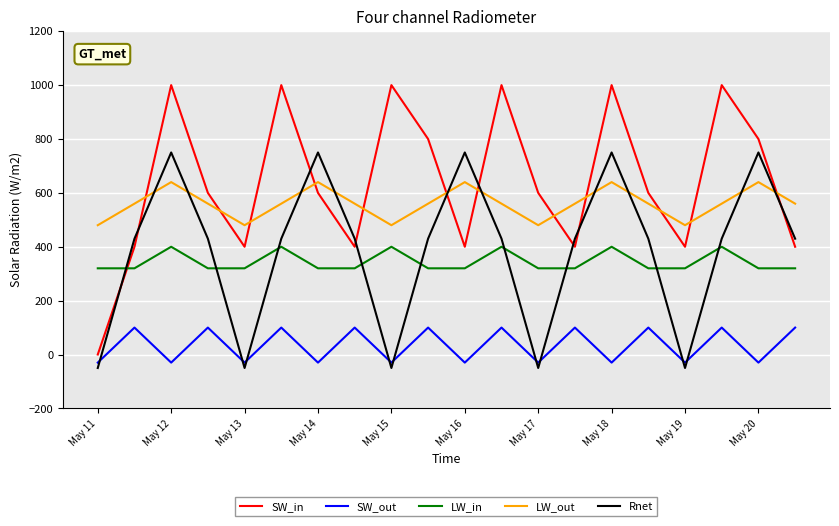

Rank the series by their maximum value, from highest to lowest.

SW_in, Rnet, LW_out, LW_in, SW_out